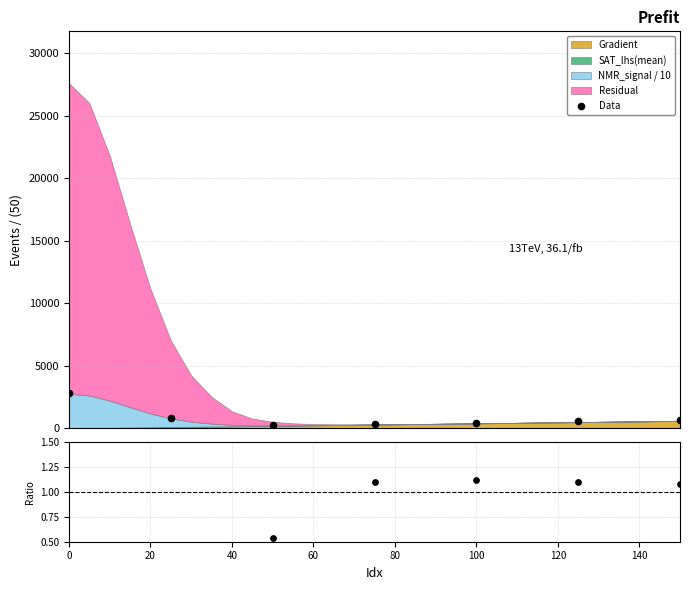

What is the total value across all series at 100?

452.6